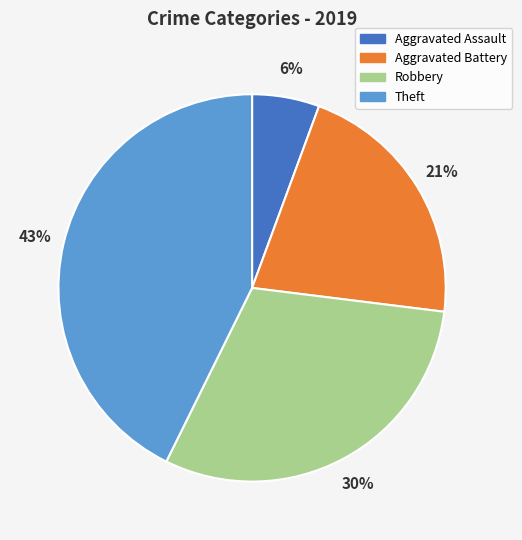

Count the number of slices in the pie.

4